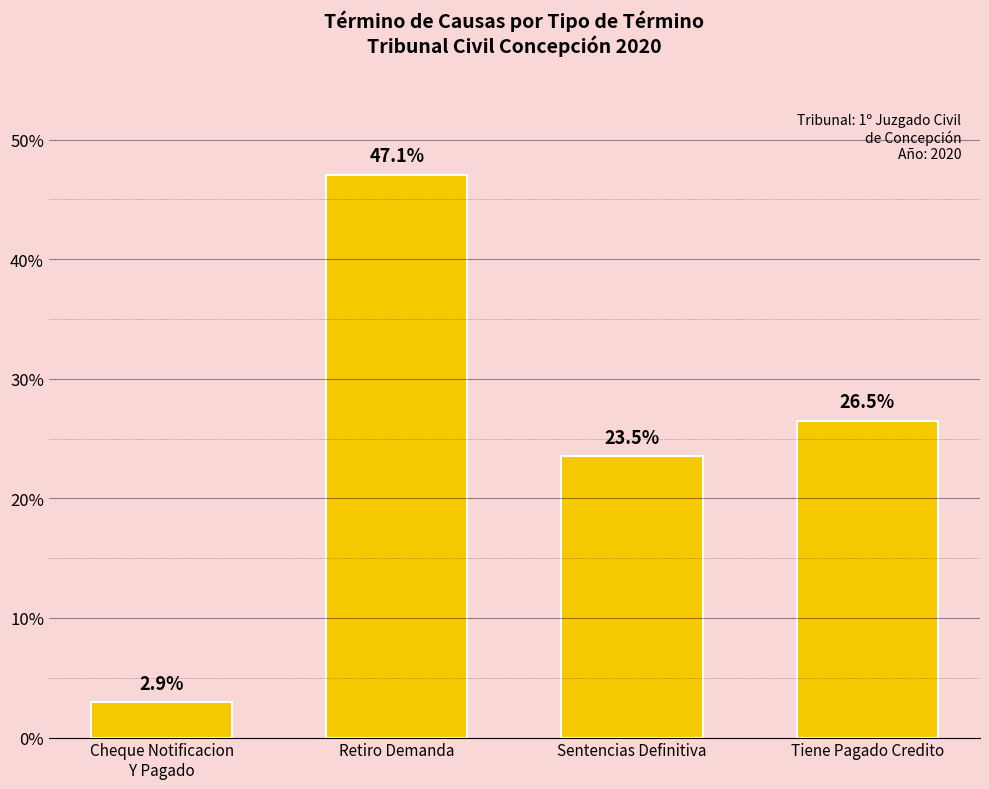

At which label does the data first exceed 26?

Retiro Demanda